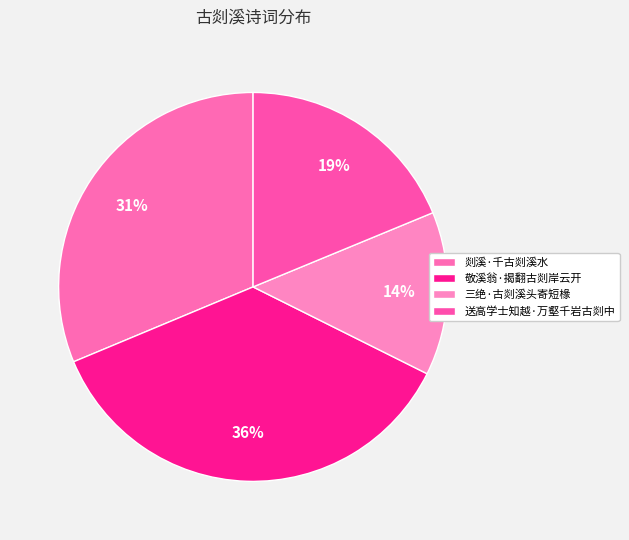

Is it true that 剡溪·千古剡溪水 is 19% of the pie?

False